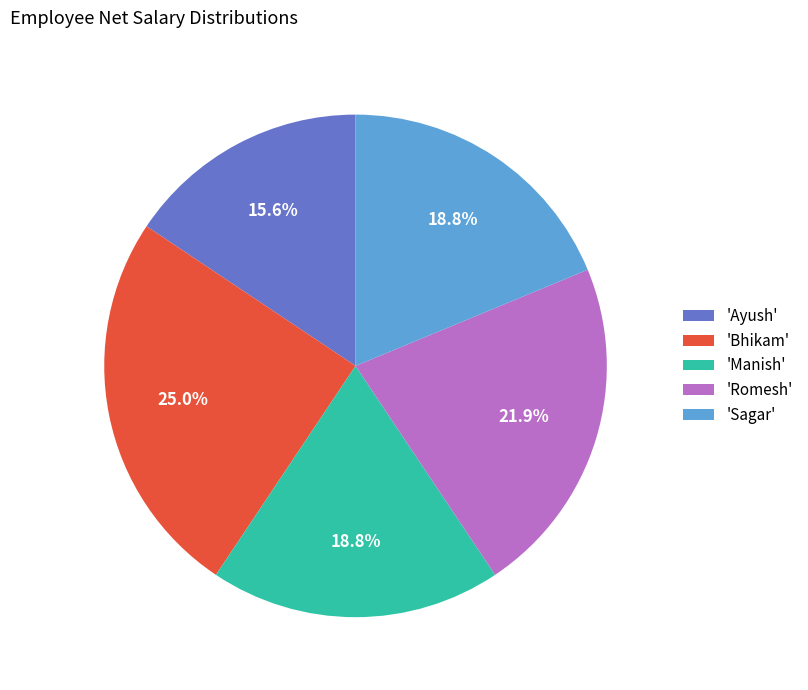

How many slices are in this pie chart?

5